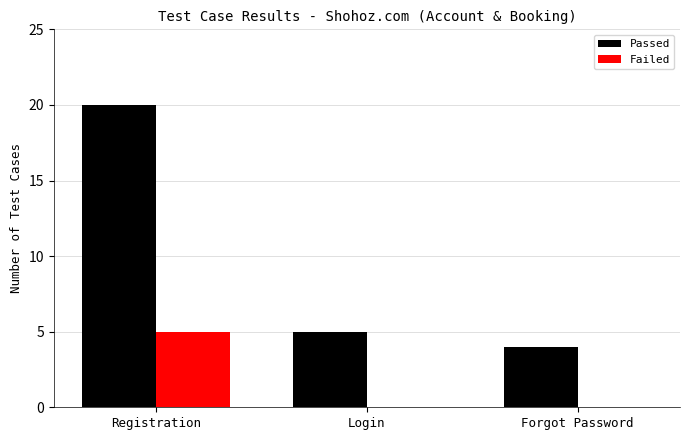

What is the sum of the Passed values at Registration and Forgot Password?

24